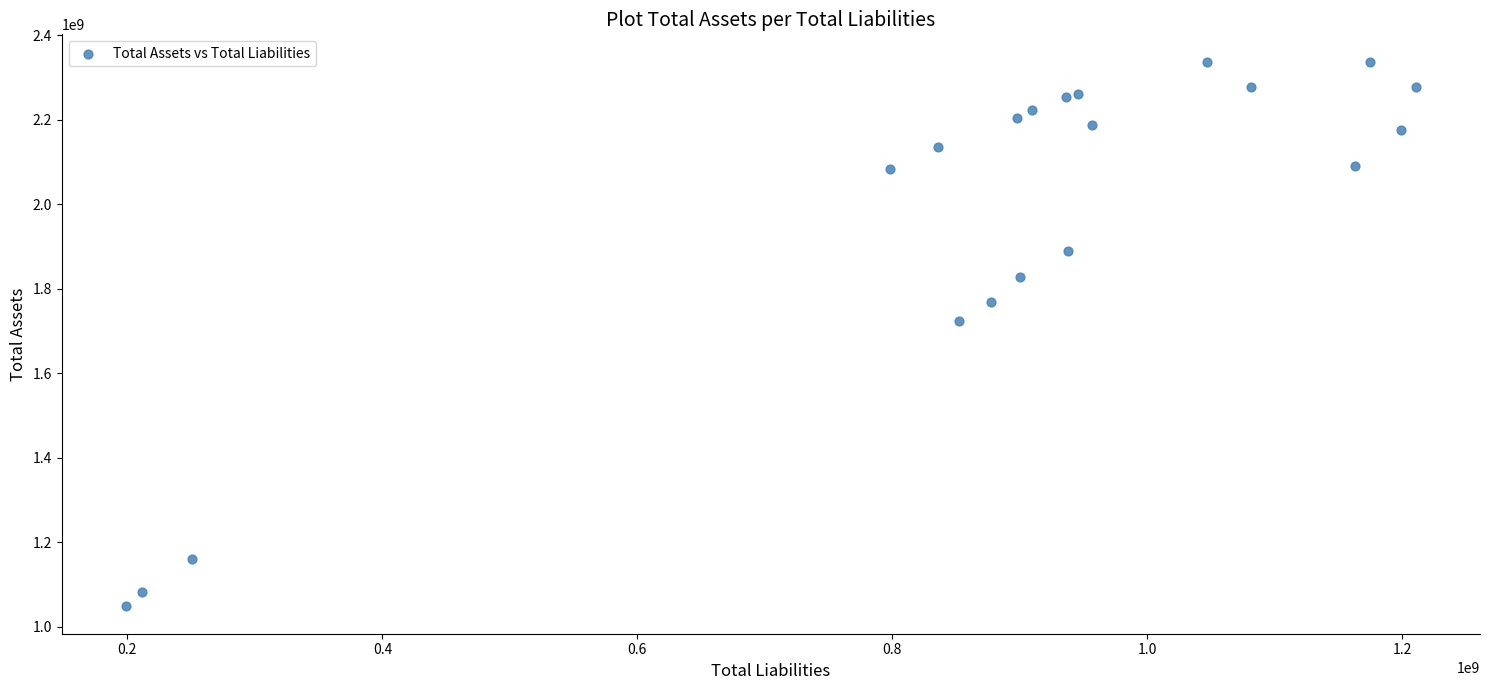

What Y value in the scatter plot is closest to 1693171500?

1725000000